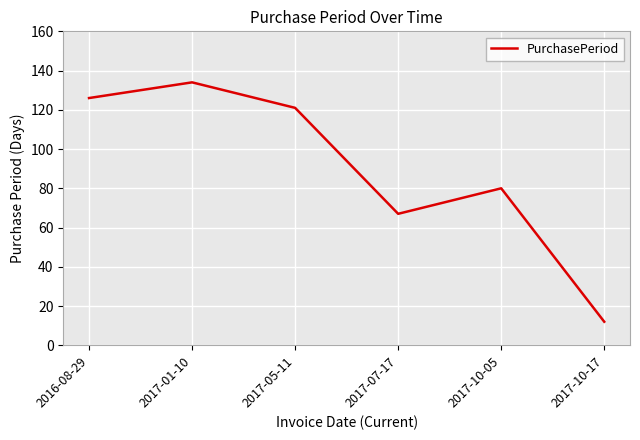

Count the number of data series in this chart.

1